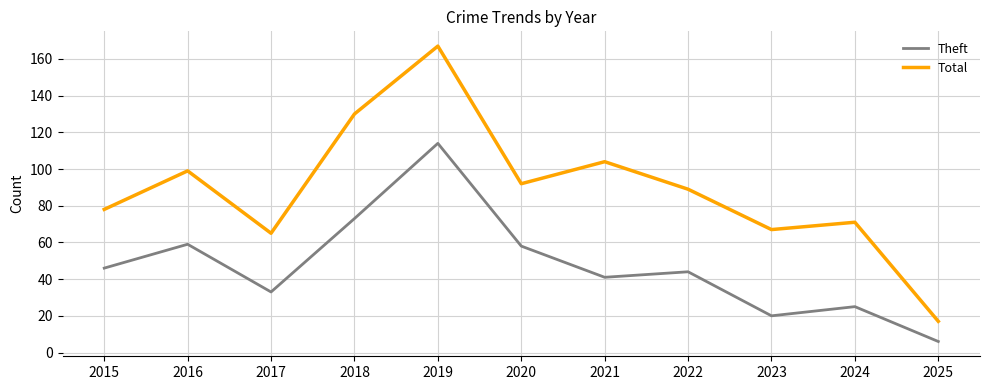

True or false: Total and Theft intersect in this chart.

False